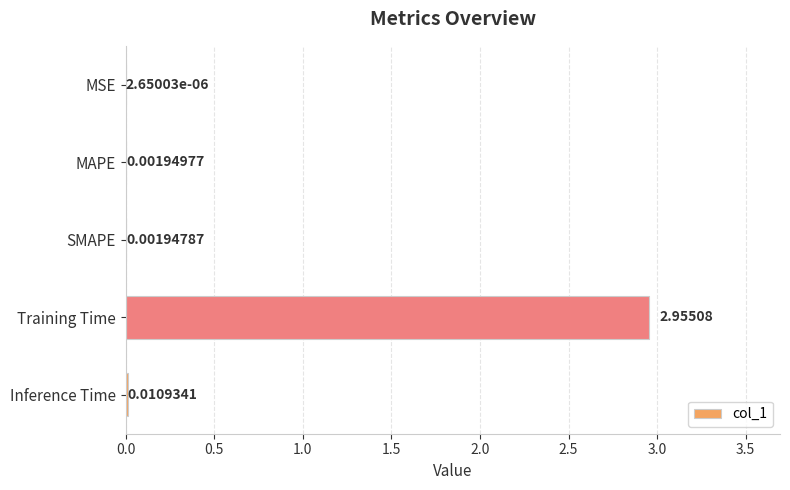

Which label corresponds to the largest value in the chart?

Training Time